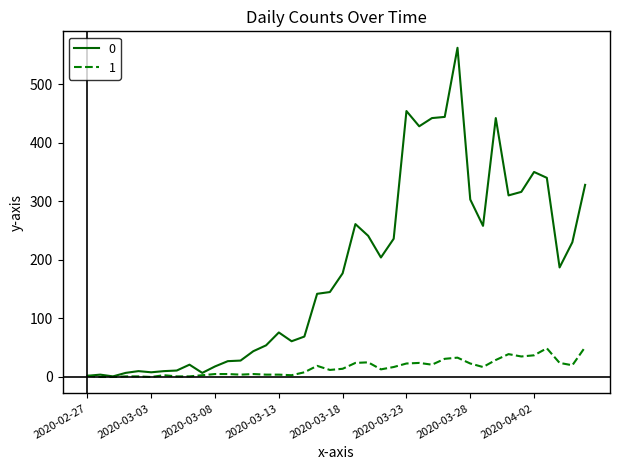

List the series in order of their peak value, lowest first.

1, 0